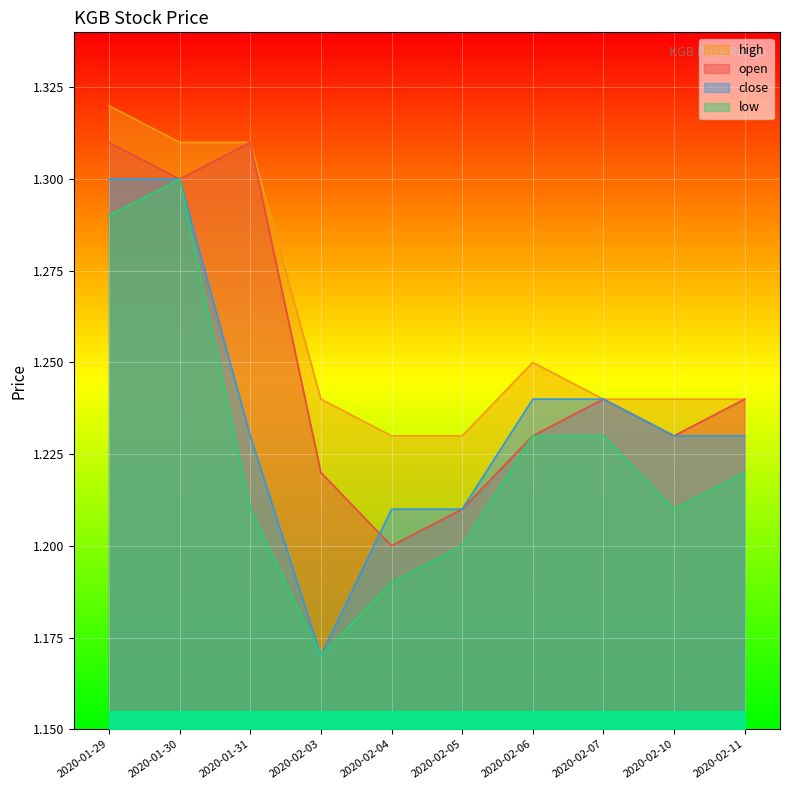

The low series shows 1.2 at 2020-02-06. True or false?

True